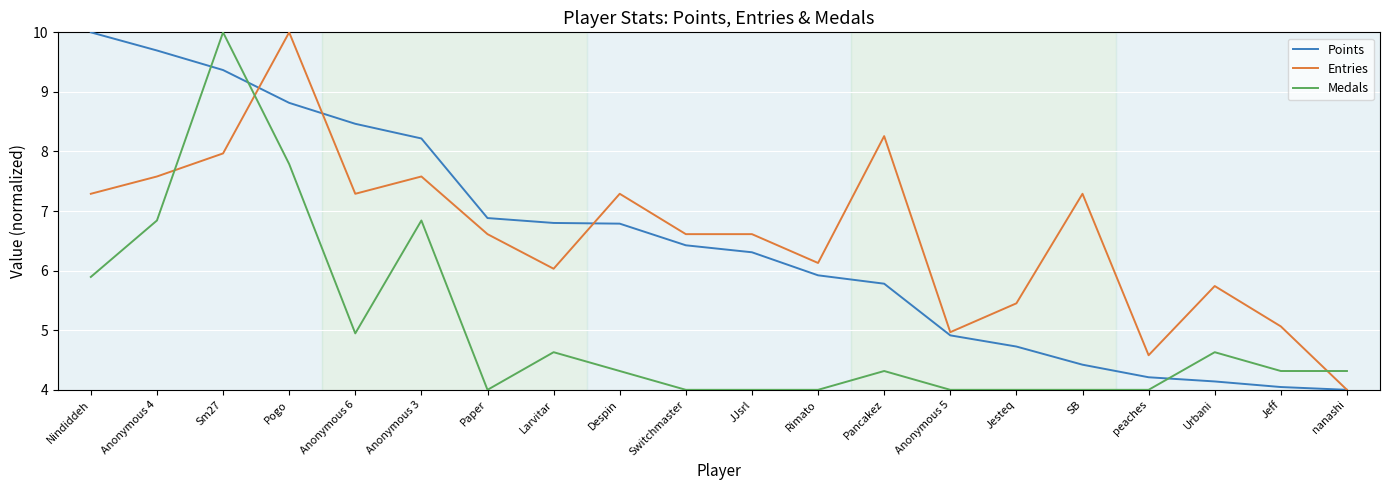

How many lines are shown in the chart?

3